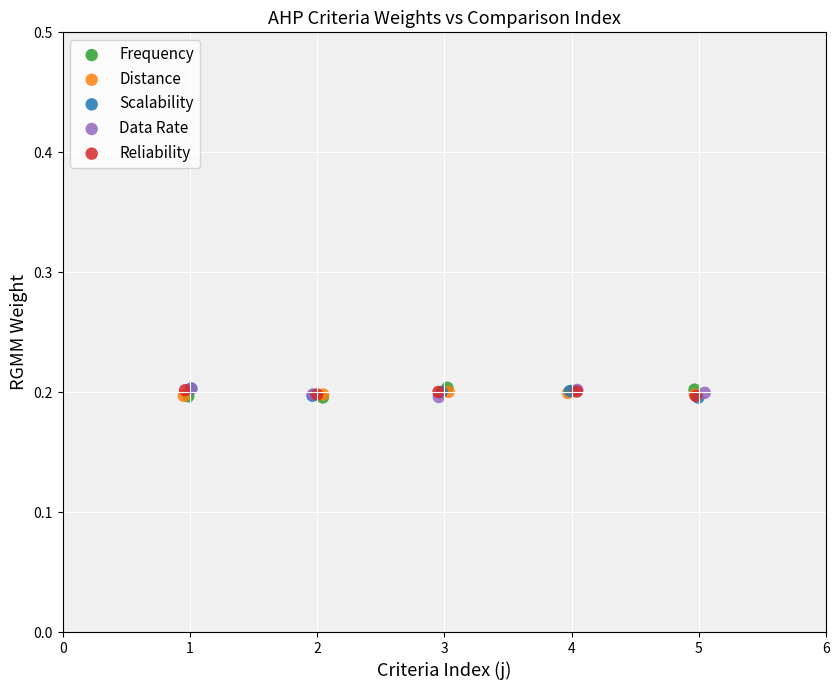

What are all the series names shown in the legend?

Frequency, Distance, Scalability, Data Rate, Reliability